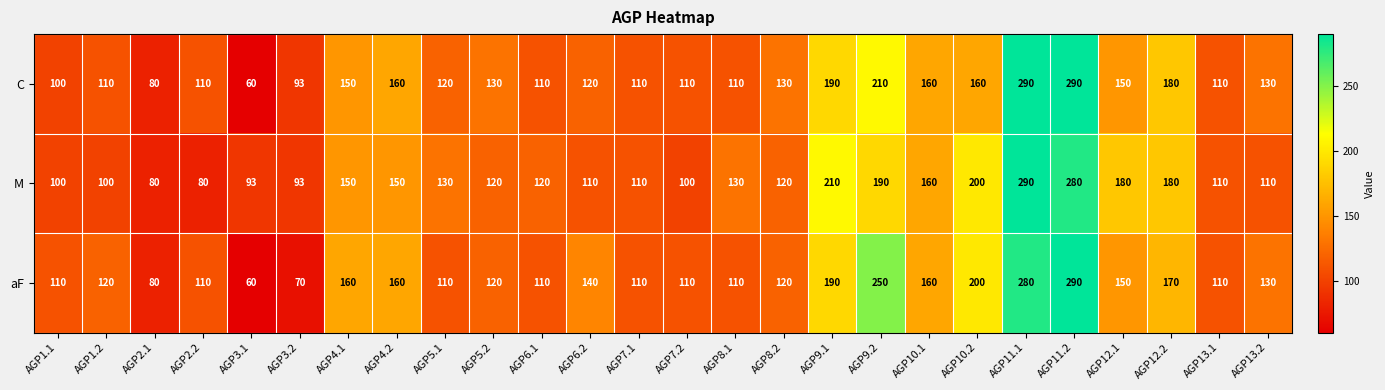

What is the minimum value shown in the chart?

60